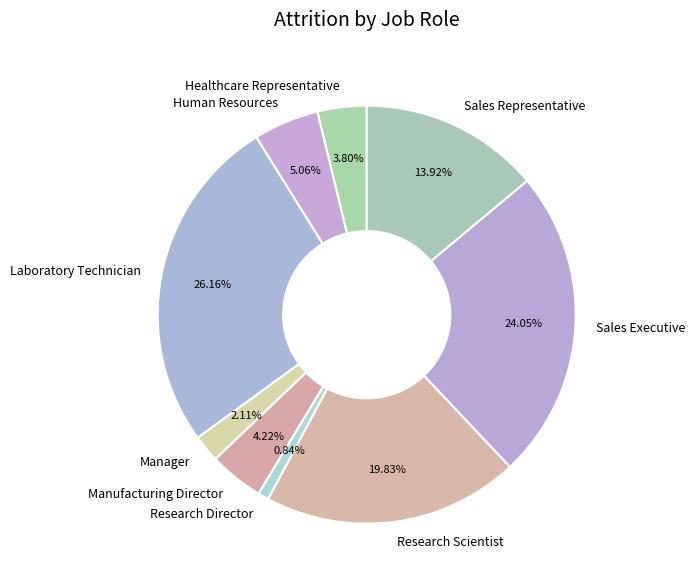

To the nearest percent, what is the average slice percentage?

11%